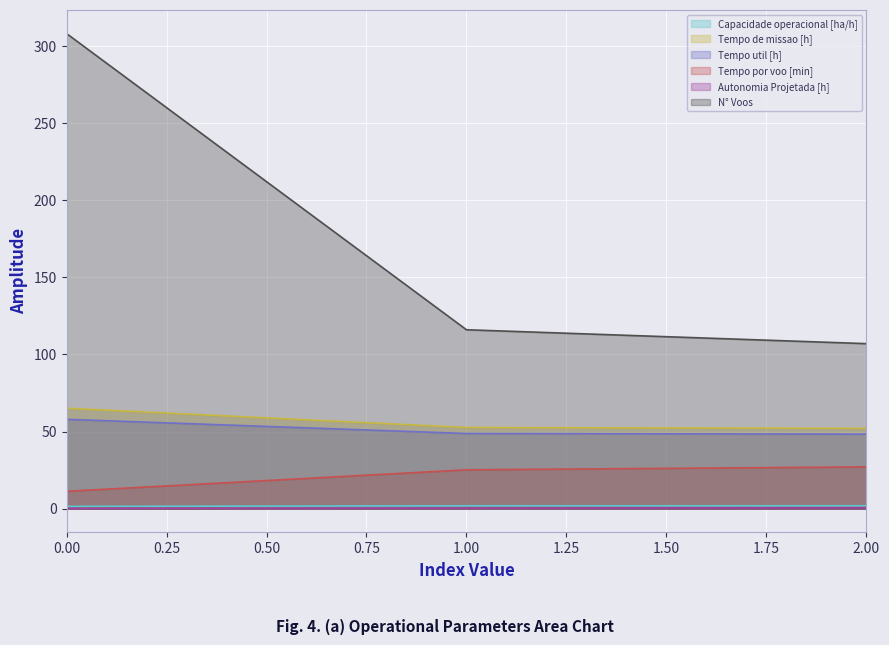

What is the smallest value displayed?

0.2